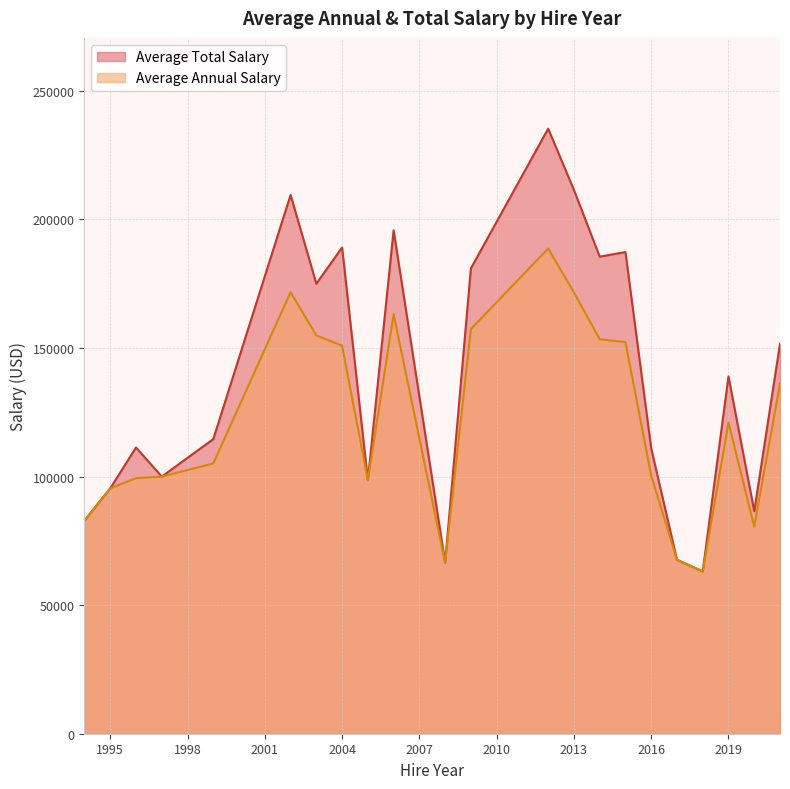

The Average Total Salary series shows 63577.4 at 2021. True or false?

False